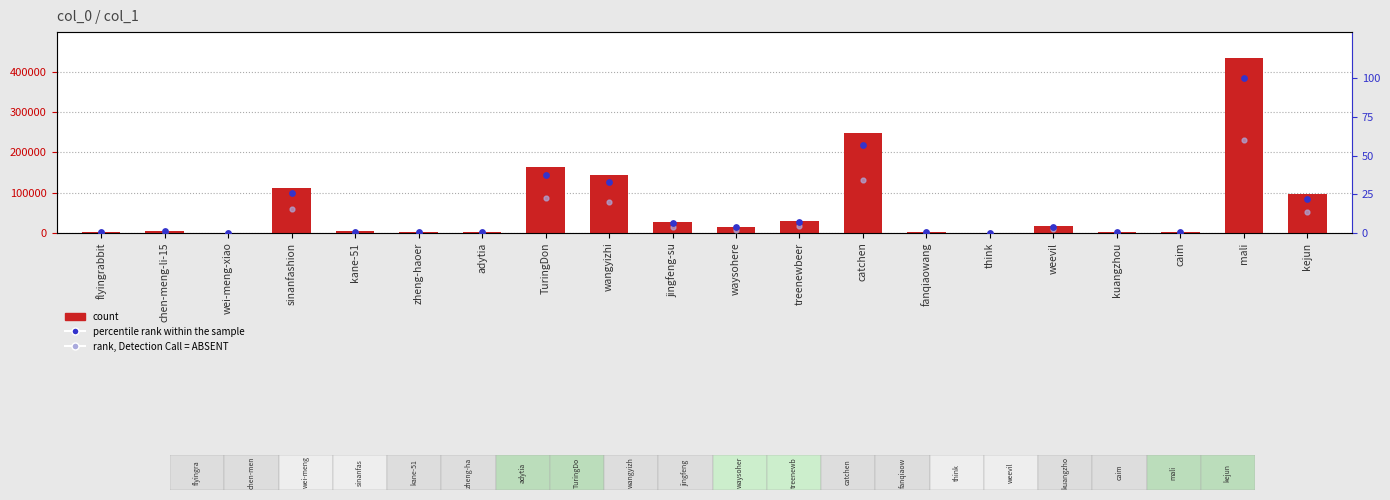

At which category is the sum across all series the highest?

mali